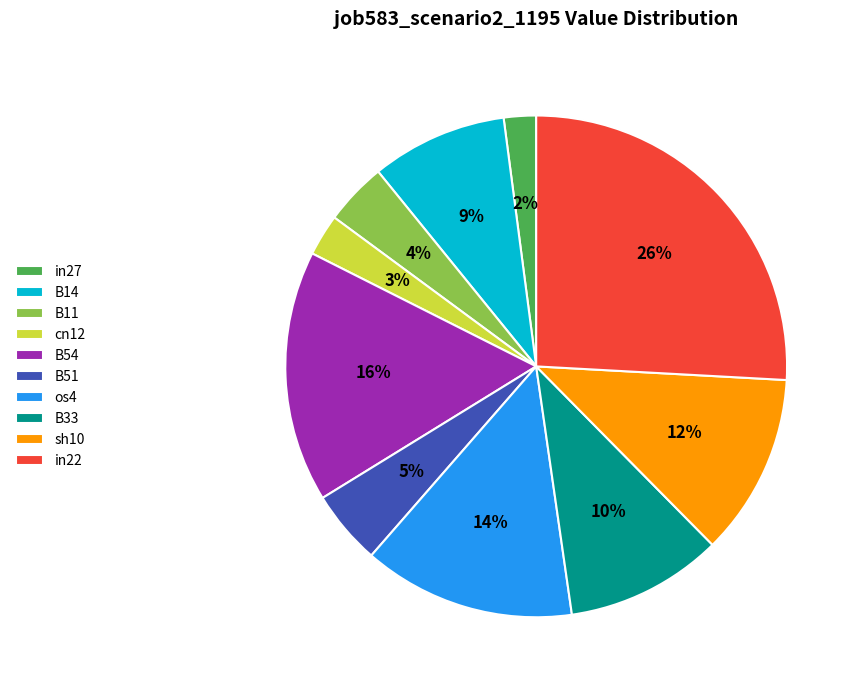

The B54 slice represents 25% of the pie. True or false?

False